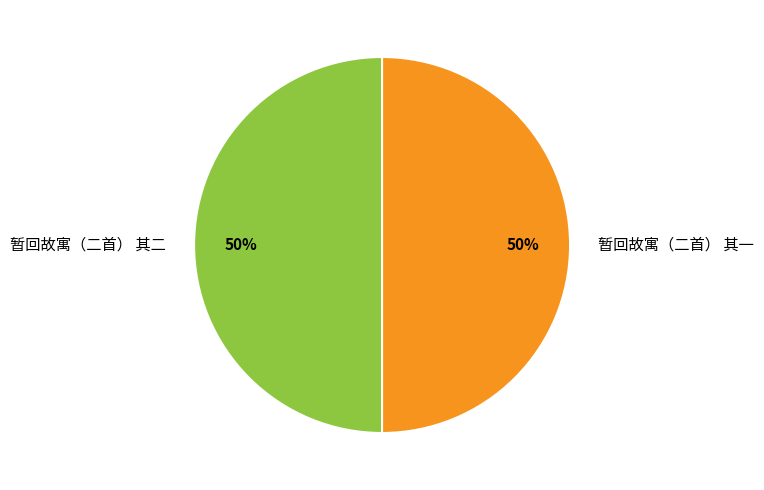

To the nearest percent, what percentage of the pie is 暂回故寓（二首） 其二?

50%